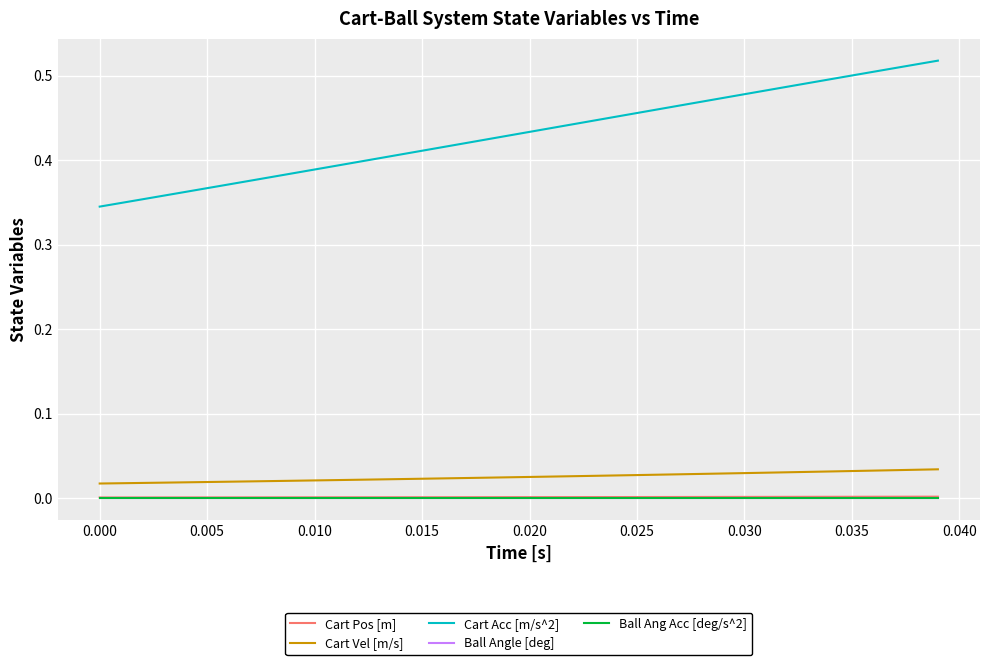

Does the chart display data point markers on the line(s)?

No